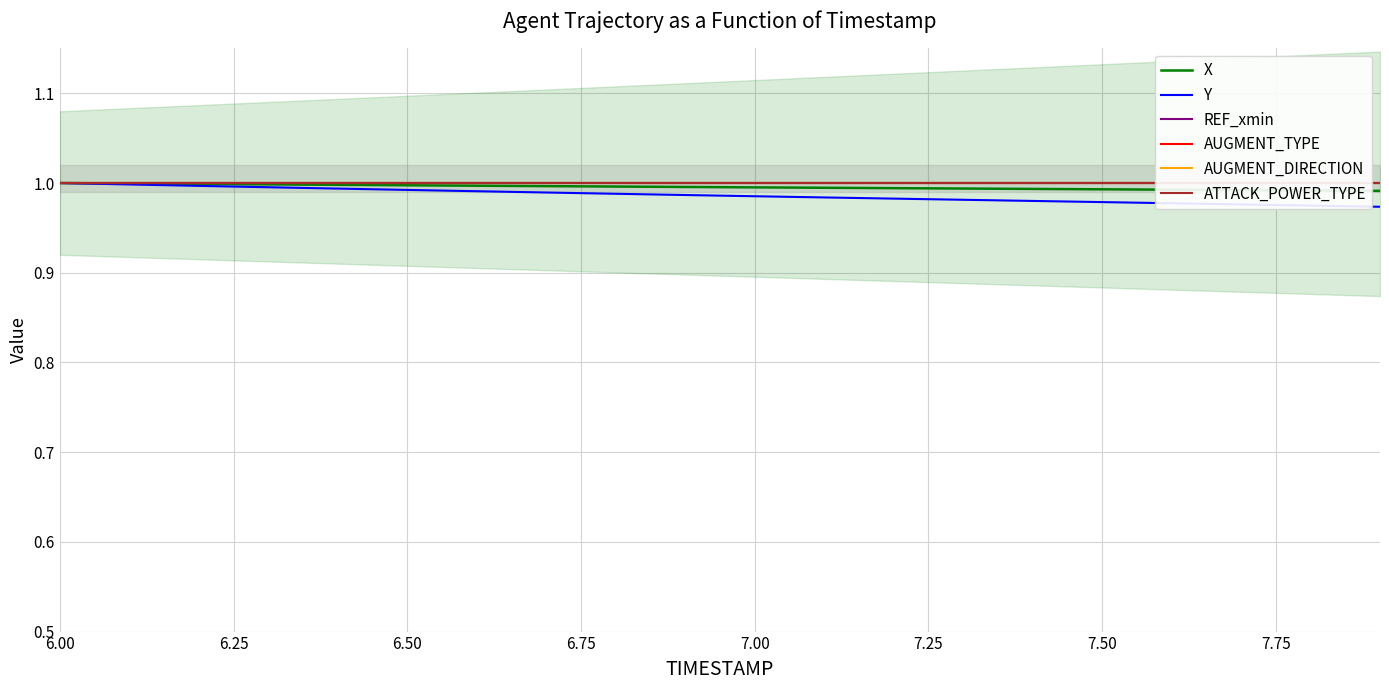

True or false: Y and X intersect in this chart.

False